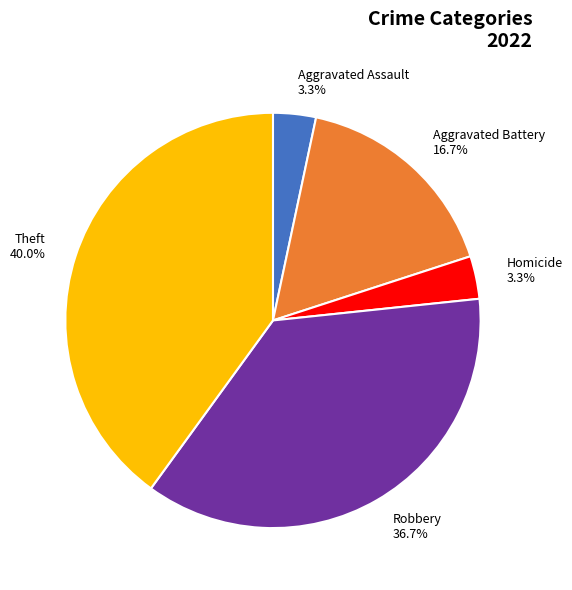

Which category has the biggest portion of the pie?

Theft